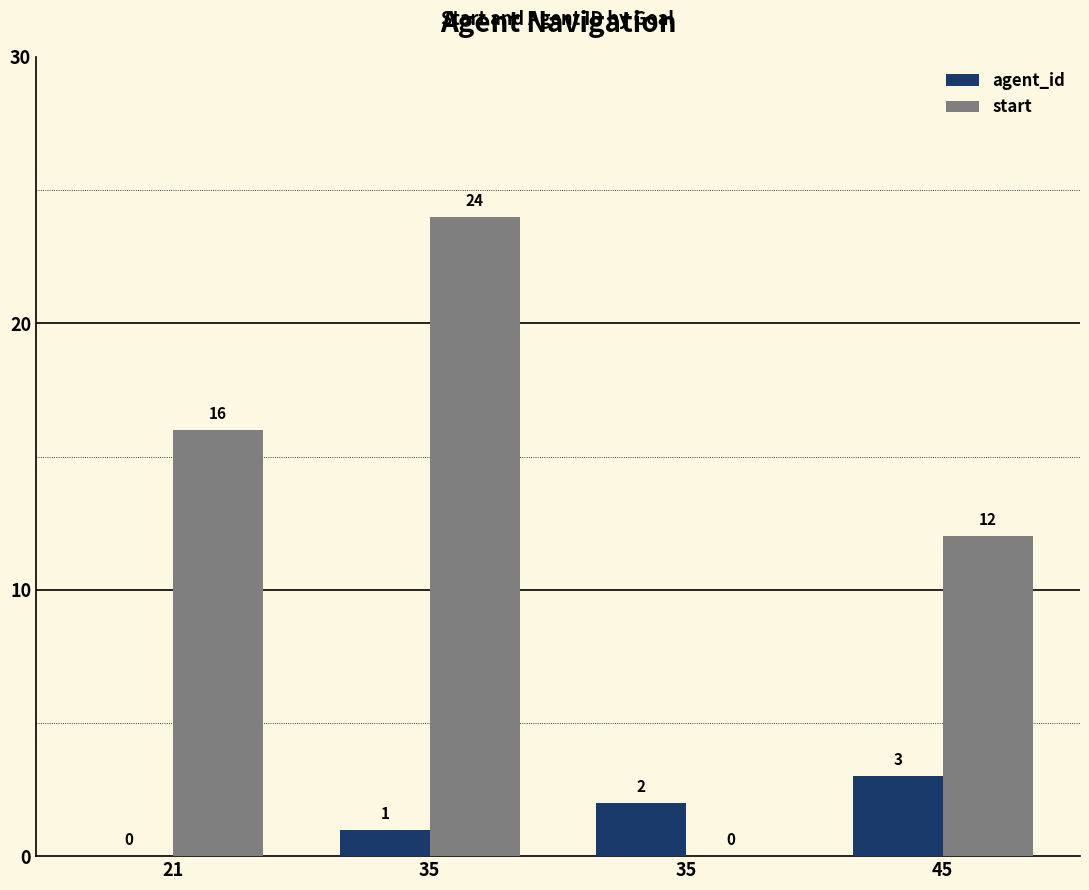

Reading left to right, list all the values displayed in this chart.

agent_id: 21=0	35=1	35=2	45=3
start: 21=16	35=24	35=0	45=12